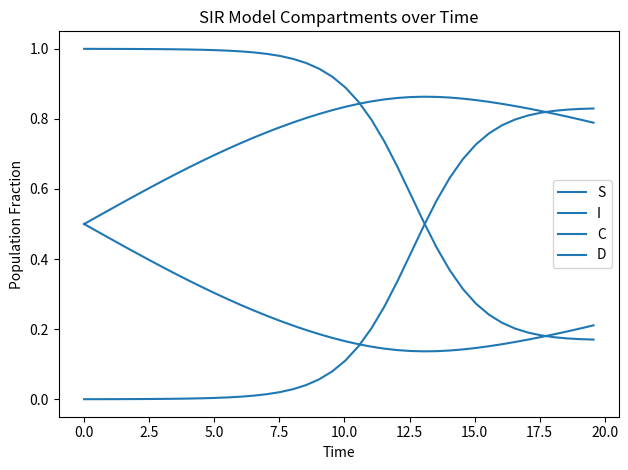

How many lines are shown in the chart?

4